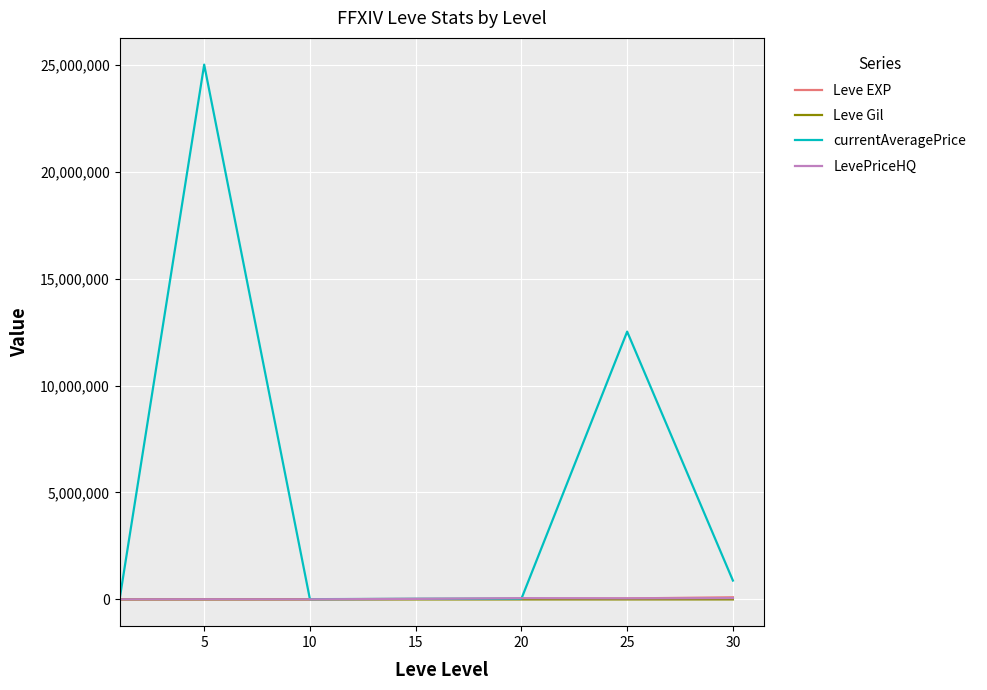

Which series has the largest range (max minus min)?

currentAveragePrice